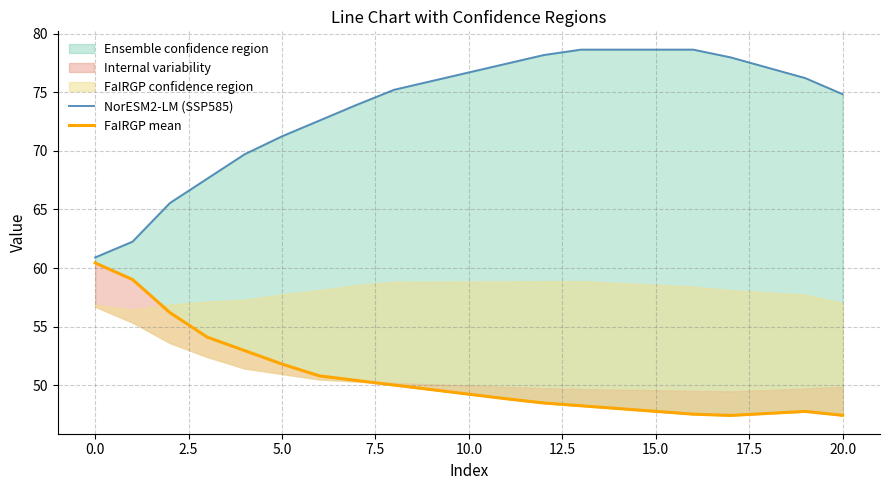

True or false: NorESM2-LM (SSP585) has more than 2 points higher than both neighbors.

False